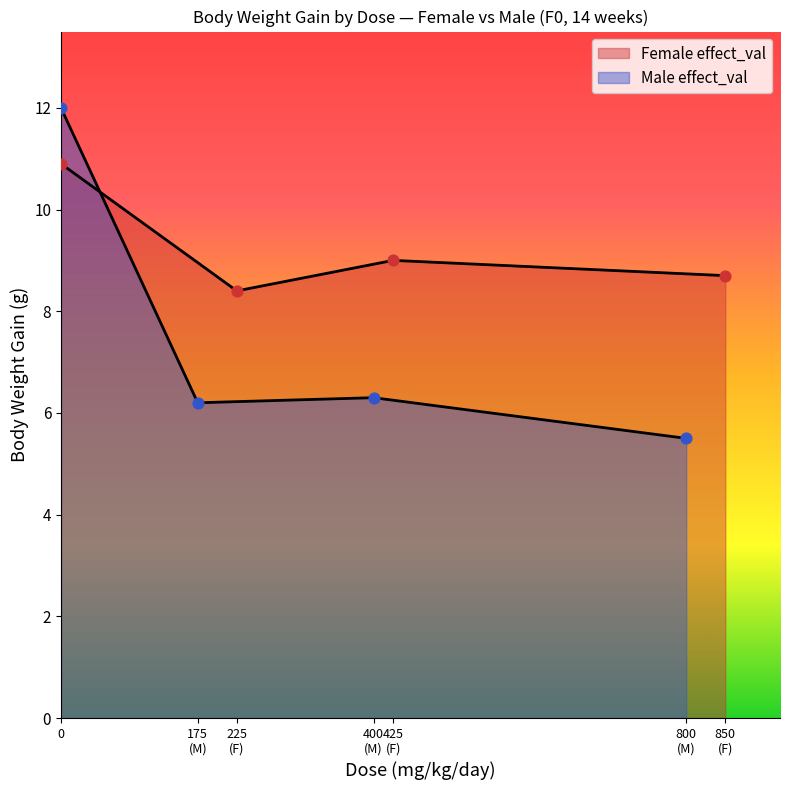

At how many categories does at least one series exceed 11?

1